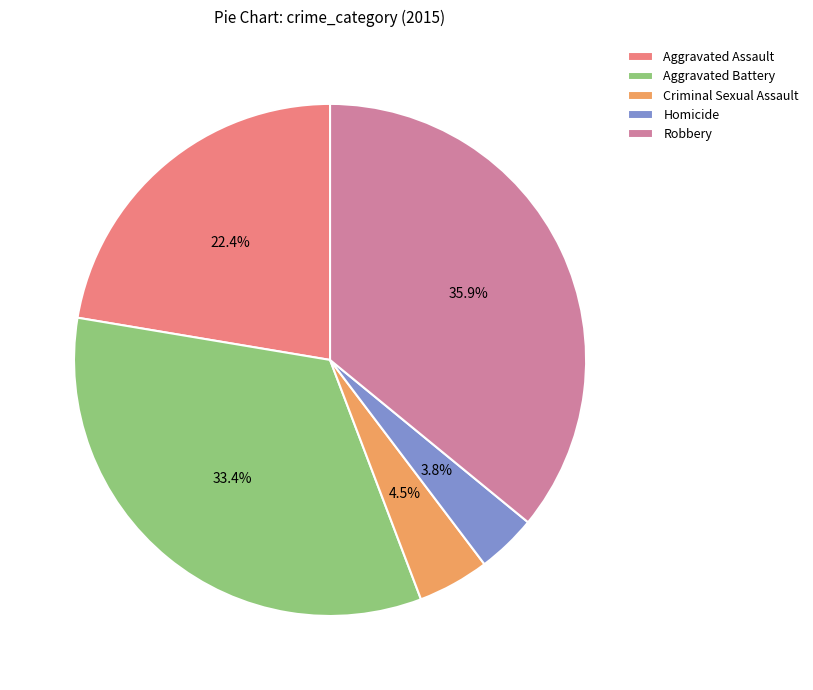

Between Criminal Sexual Assault and Homicide, which is larger?

Criminal Sexual Assault